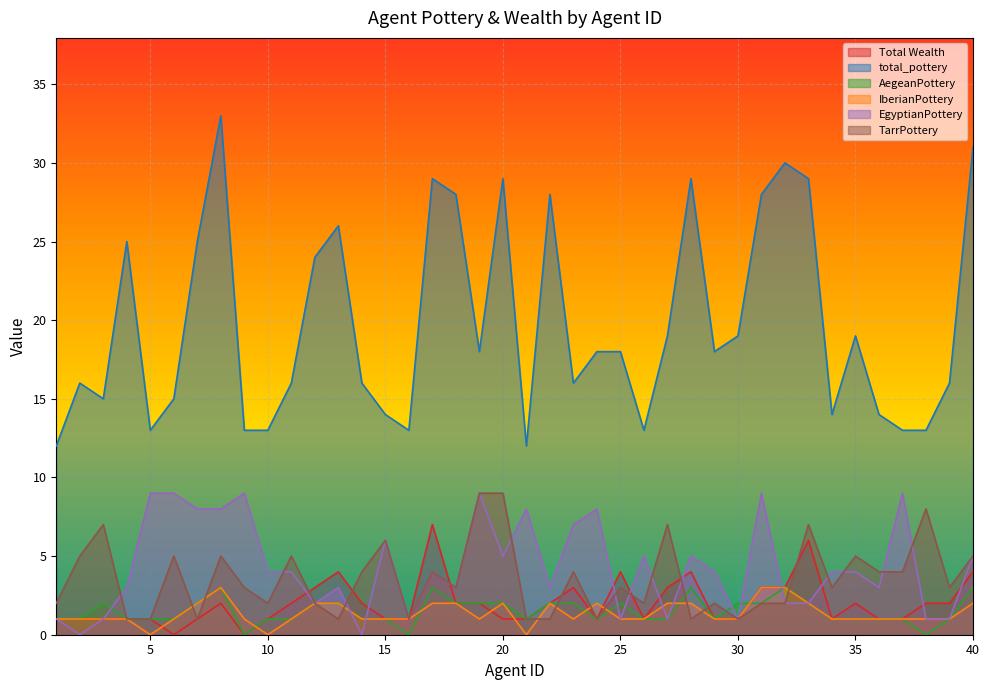

Where is the first local maximum for TarrPottery?

3